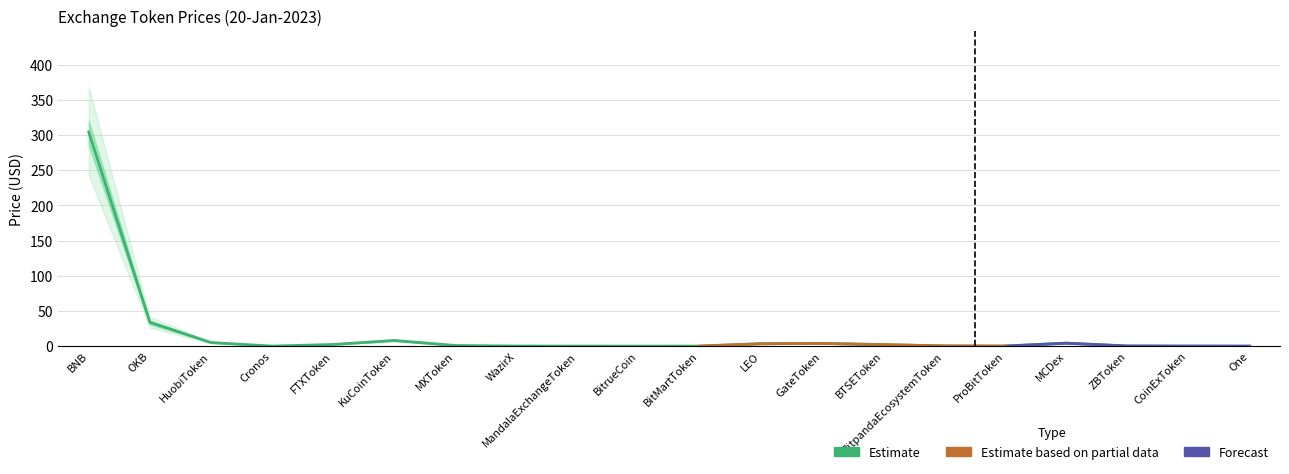

List the series in order of their peak value, highest first.

Price_upper, Price, Price_lower